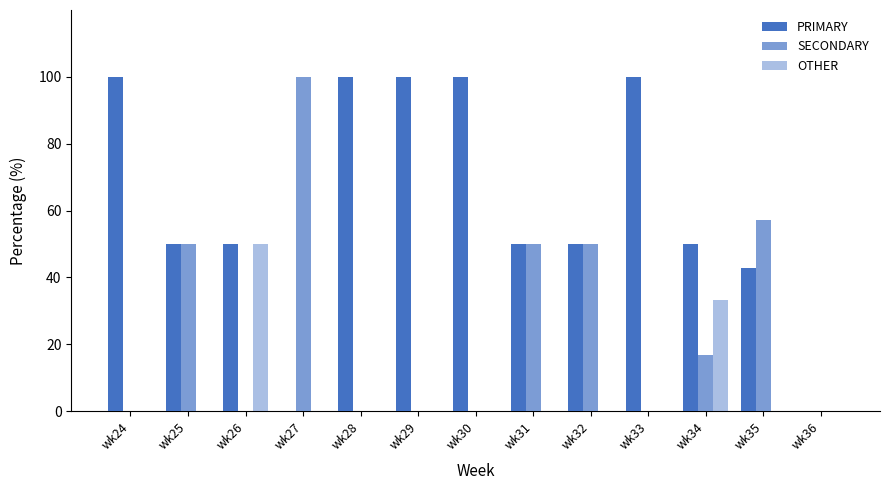

List the series in order of their overall mean, highest first.

PRIMARY, SECONDARY, OTHER